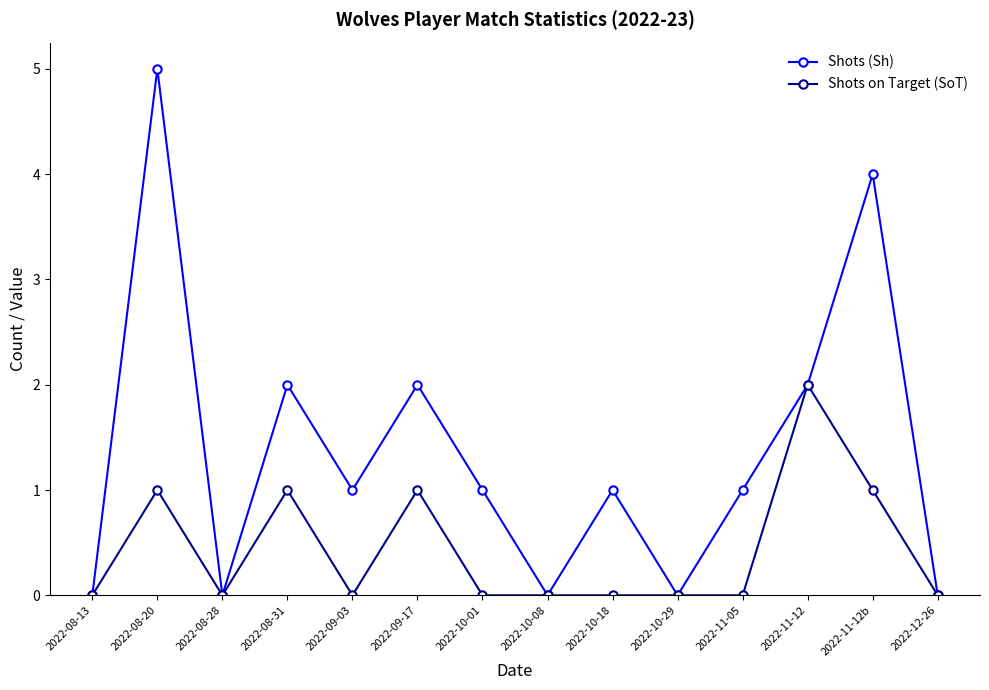

Reading left to right, transcribe all the data shown in this chart.

Shots (Sh): 2022-08-13=0	2022-08-20=5	2022-08-28=0	2022-08-31=2	2022-09-03=1	2022-09-17=2	2022-10-01=1	2022-10-08=0	2022-10-18=1	2022-10-29=0	2022-11-05=1	2022-11-12=2	2022-11-12b=4	2022-12-26=0
Shots on Target (SoT): 2022-08-13=0	2022-08-20=1	2022-08-28=0	2022-08-31=1	2022-09-03=0	2022-09-17=1	2022-10-01=0	2022-10-08=0	2022-10-18=0	2022-10-29=0	2022-11-05=0	2022-11-12=2	2022-11-12b=1	2022-12-26=0